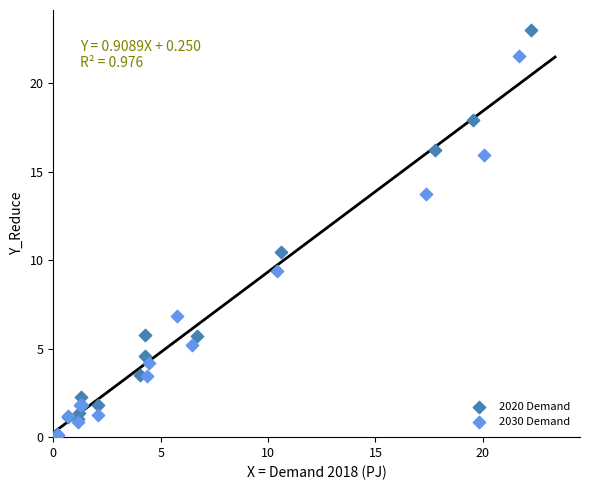

Which series contains the highest Y value?

2020 Demand